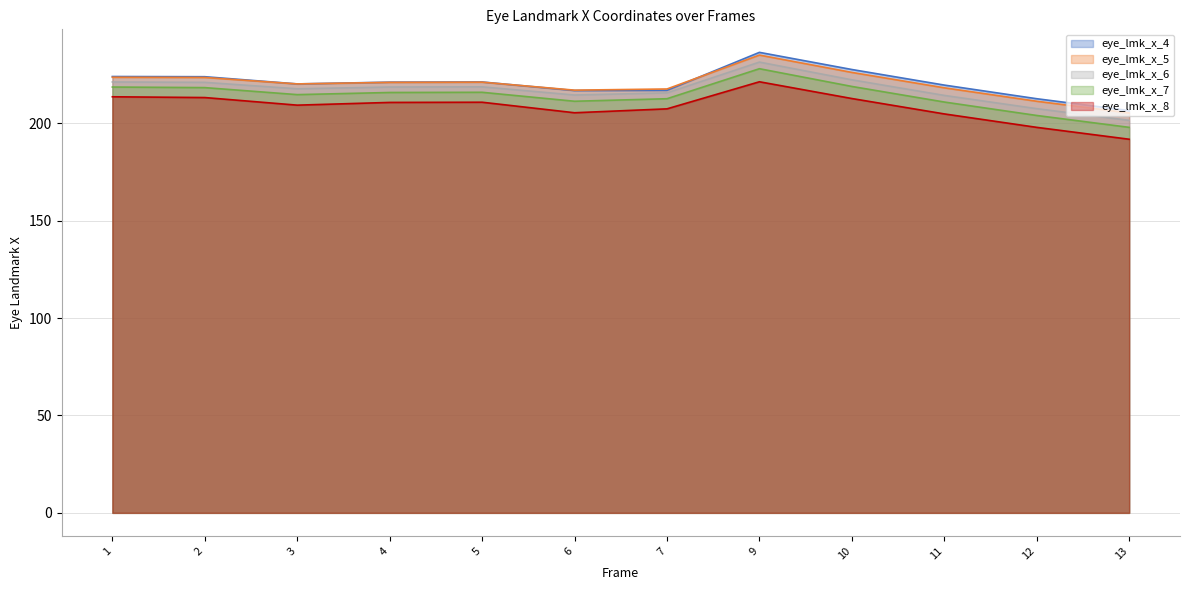

True or false: eye_lmk_x_5 has a value of 218.2 at 11.

True